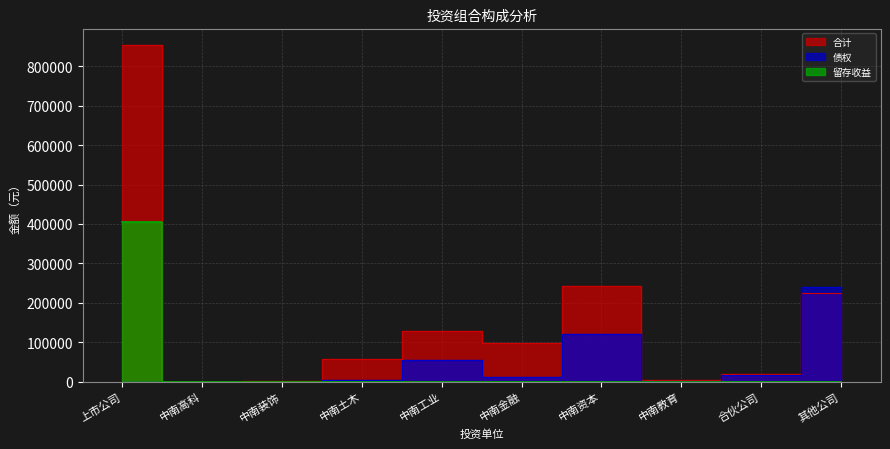

Is this an area chart (filled region under the line)?

No